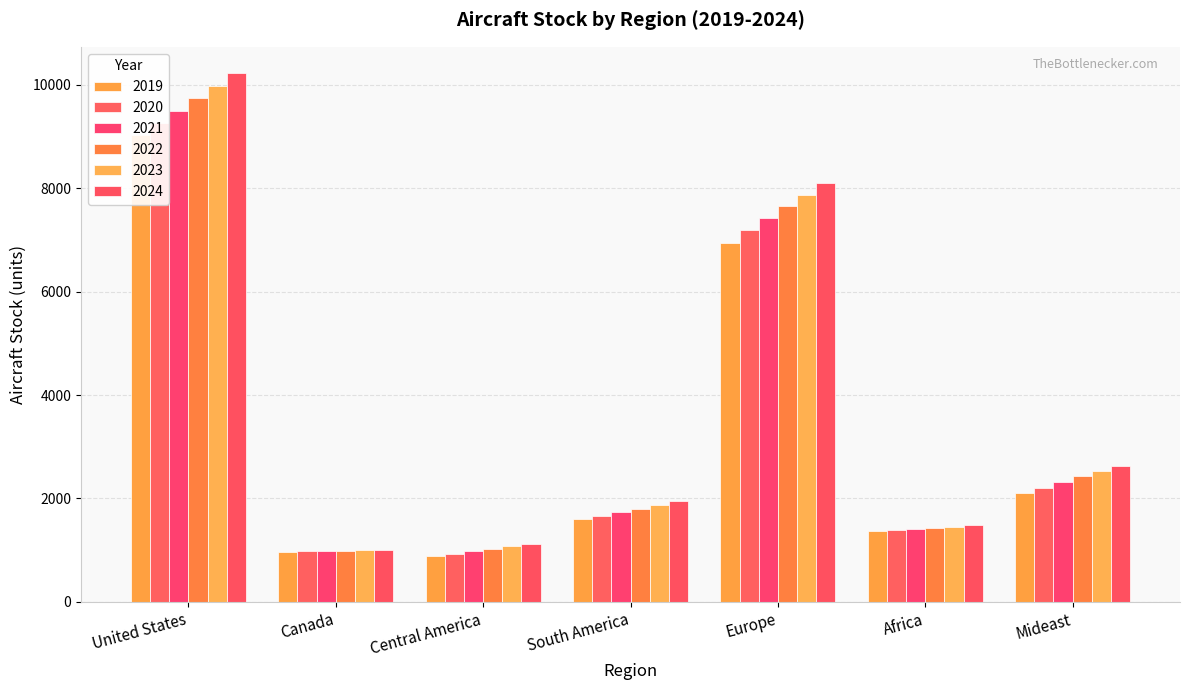

How many data points does each series have?

7